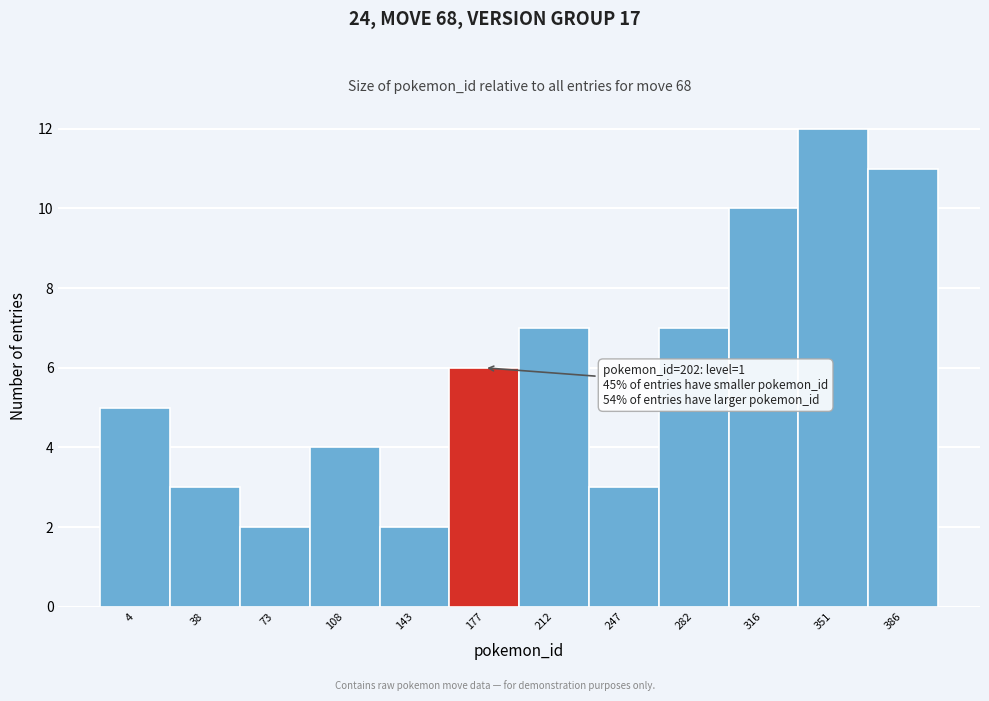

Reading left to right, what are all the values shown in this chart?

5	3	2	4	2	6	7	3	7	10	12	11